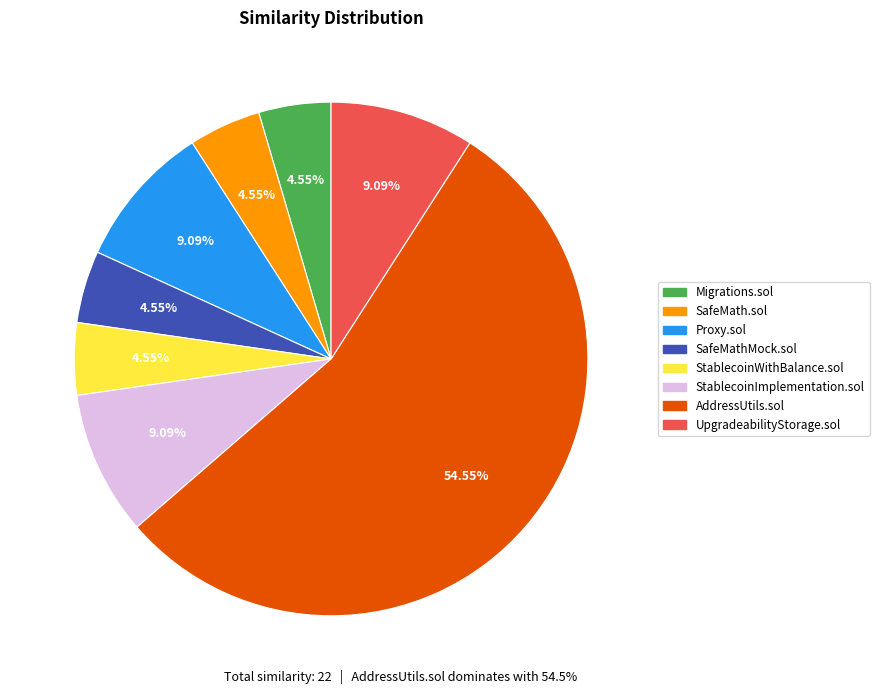

Does AddressUtils.sol account for over 50% of the chart?

Yes